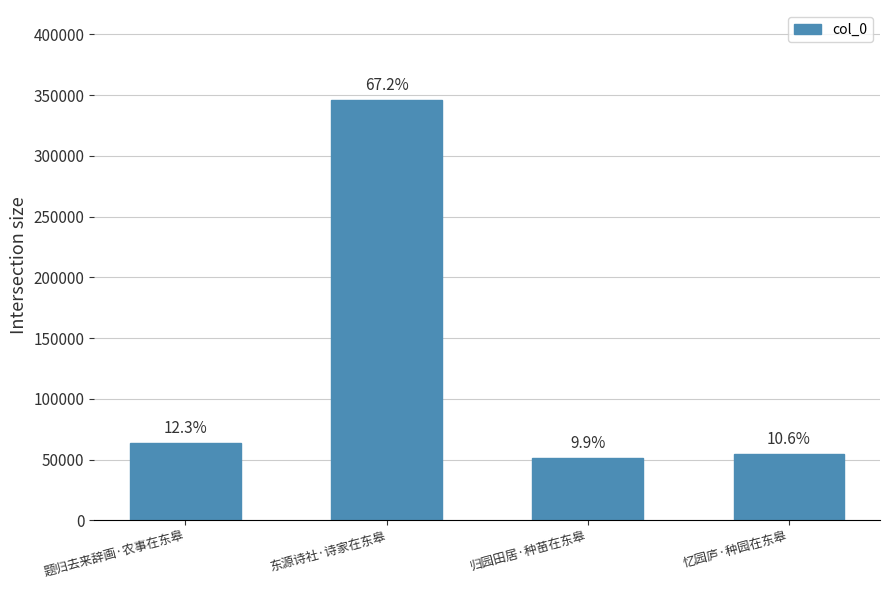

Reading right to left, extract all data points from this chart.

54477	50933	346155	63467